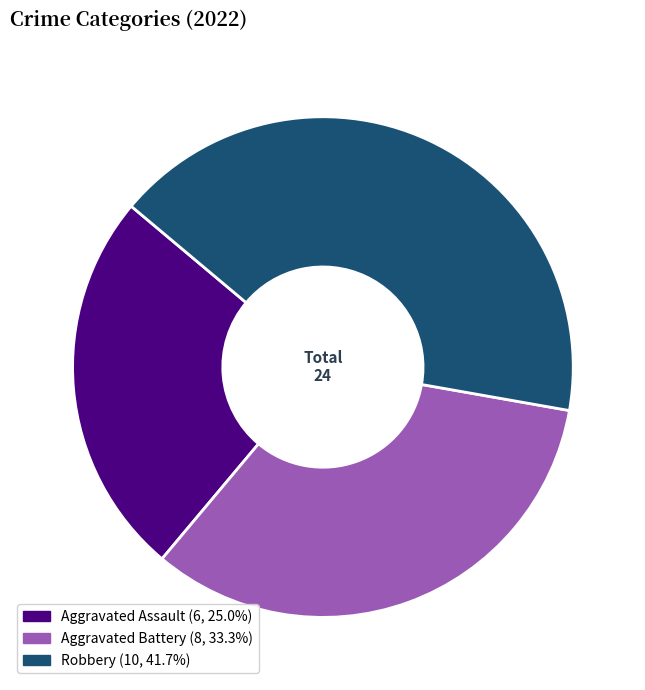

Is there a majority slice in this chart?

No